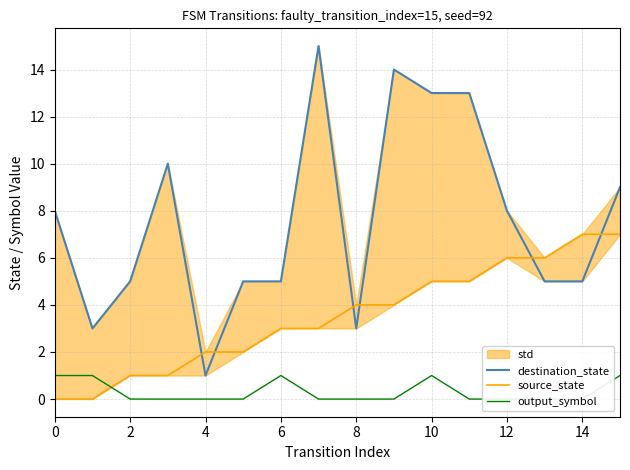

Between 13 and 14, which is larger?

13